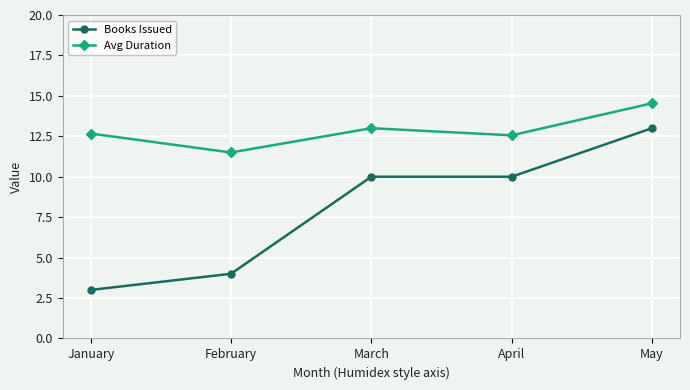

What is the total value across all series at January?

15.7